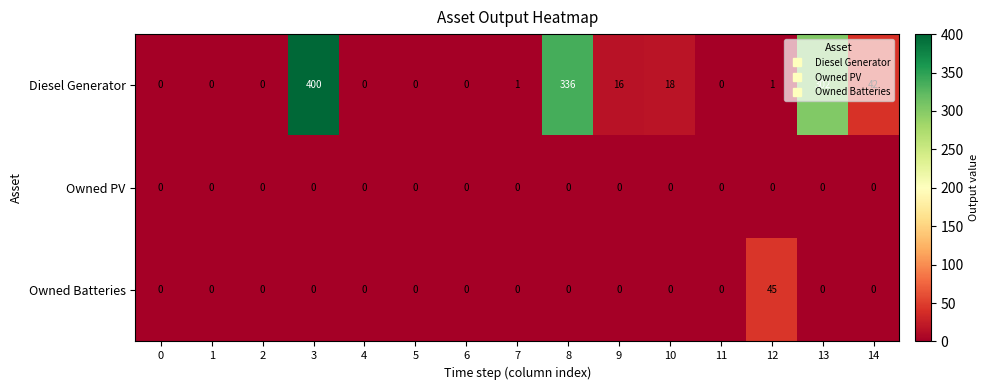

Which category has the highest value in the Diesel Generator series?

3